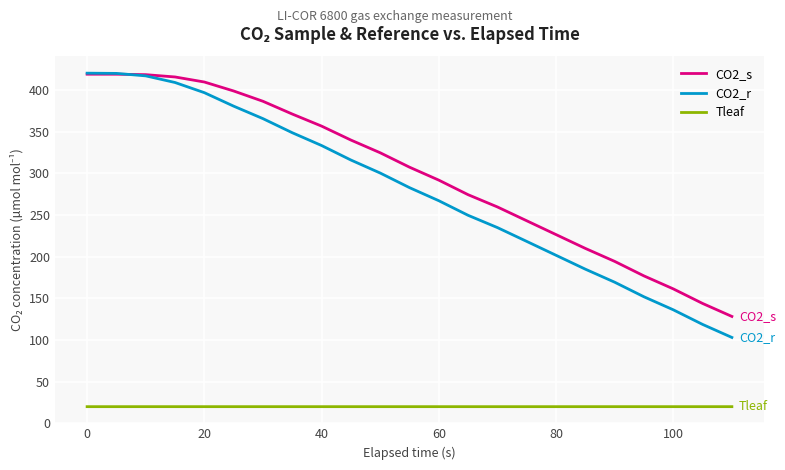

How many values in the CO2_r series exceed 282?

12